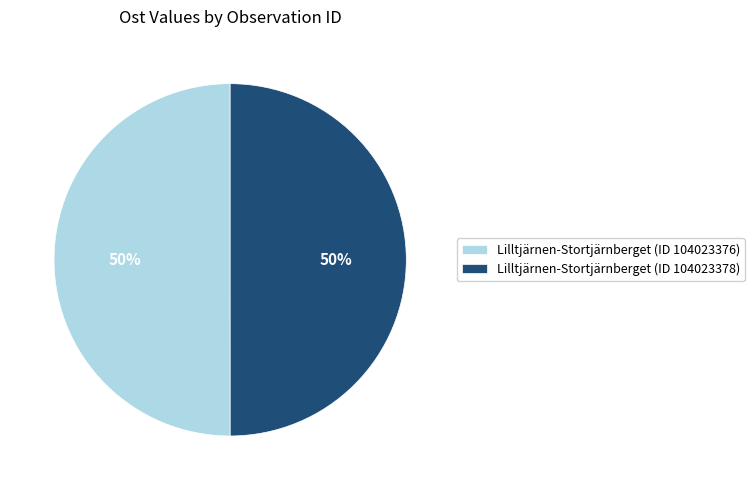

The Lilltjärnen-Stortjärnberget (ID 104023376) slice represents 50% of the pie. True or false?

True